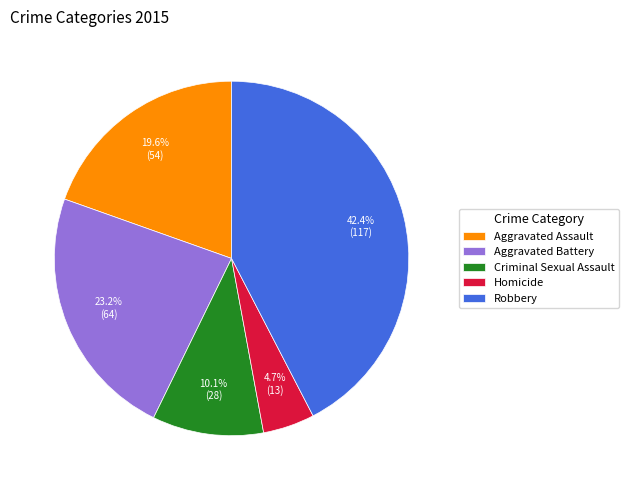

Do Aggravated Battery and Criminal Sexual Assault together represent more than half of the pie?

No